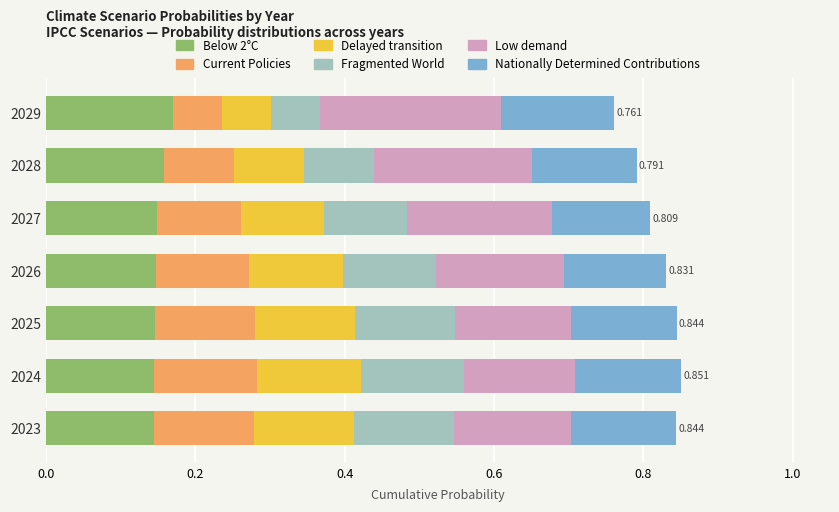

Count the number of data series in this chart.

6